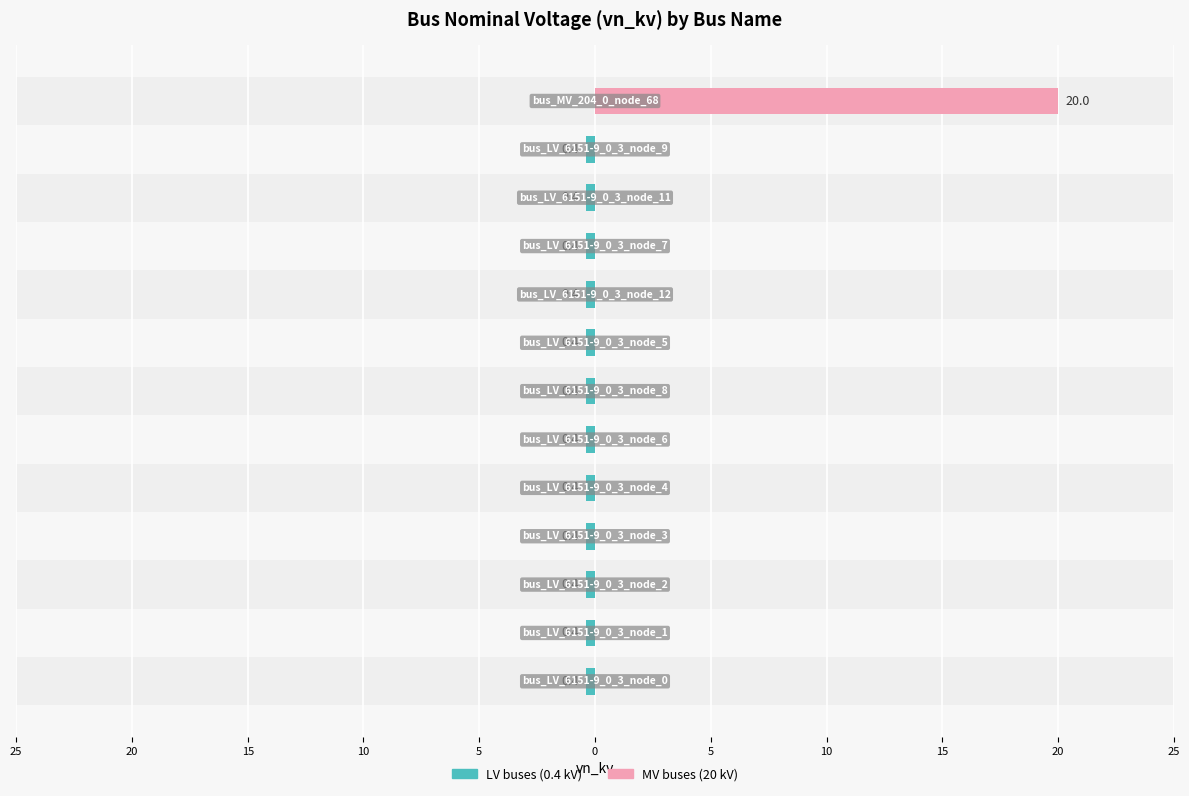

Is the value of LV buses (0.4 kV) at 11 greater than the value of MV buses (20 kV) at 11?

No